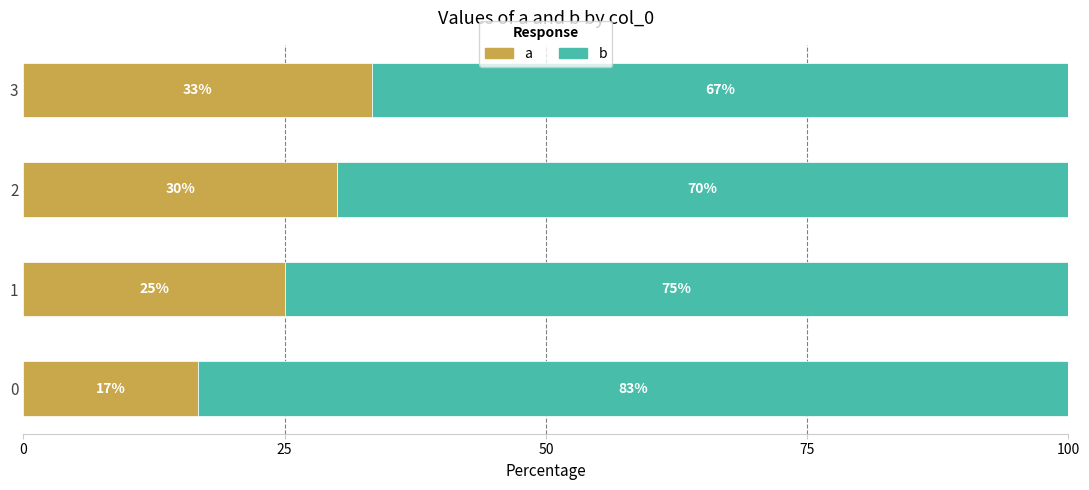

How many categories are shown in the chart?

4